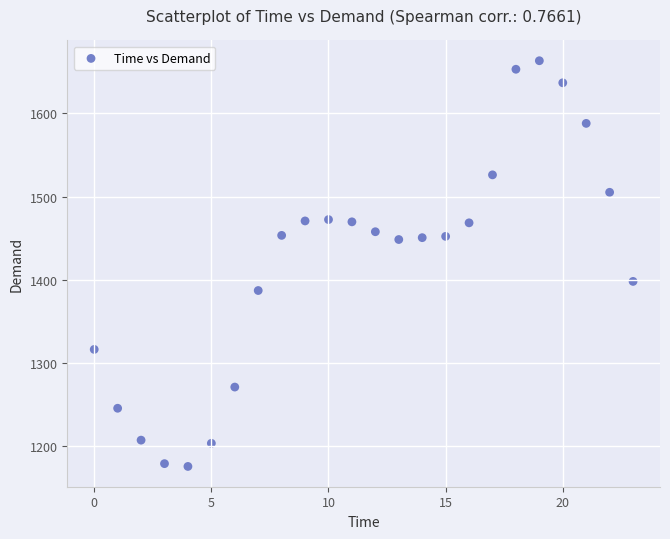

What is the range of Y values (max minus min)?

487.3